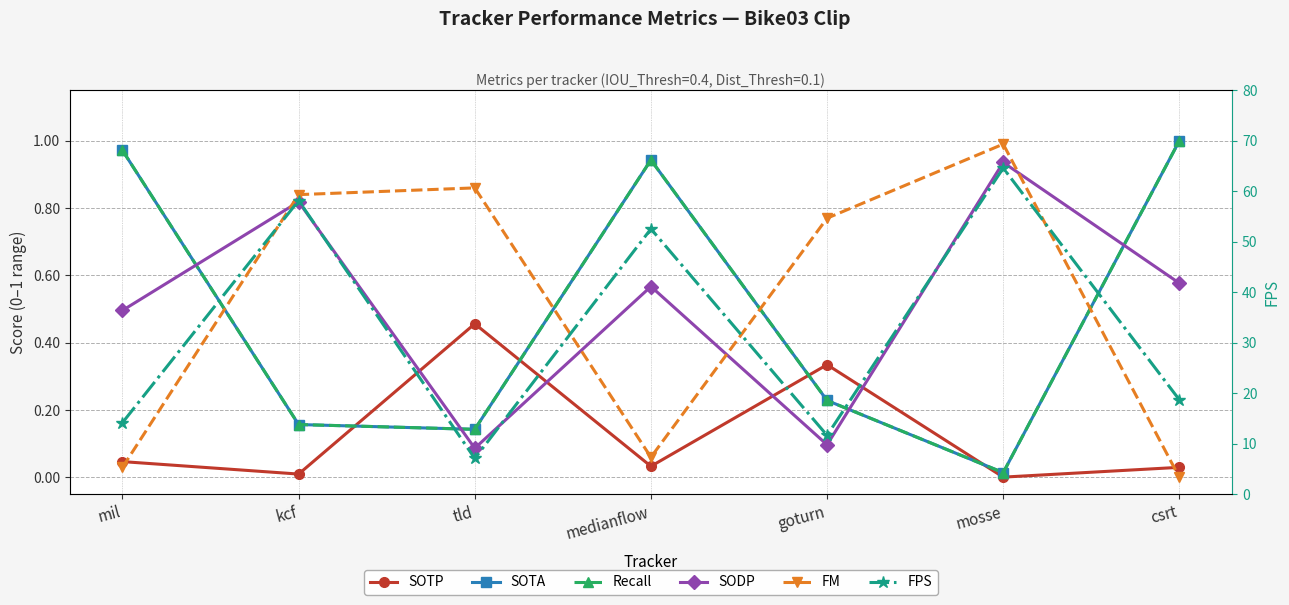

Does the chart display data point markers on the line(s)?

Yes